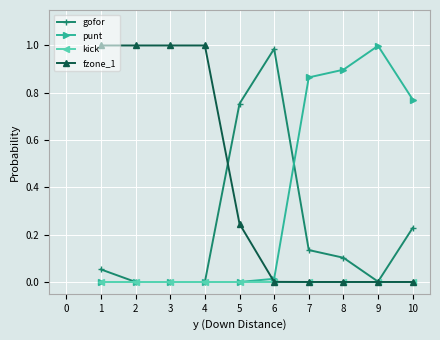

Which series has the largest total across all categories?

fzone_1